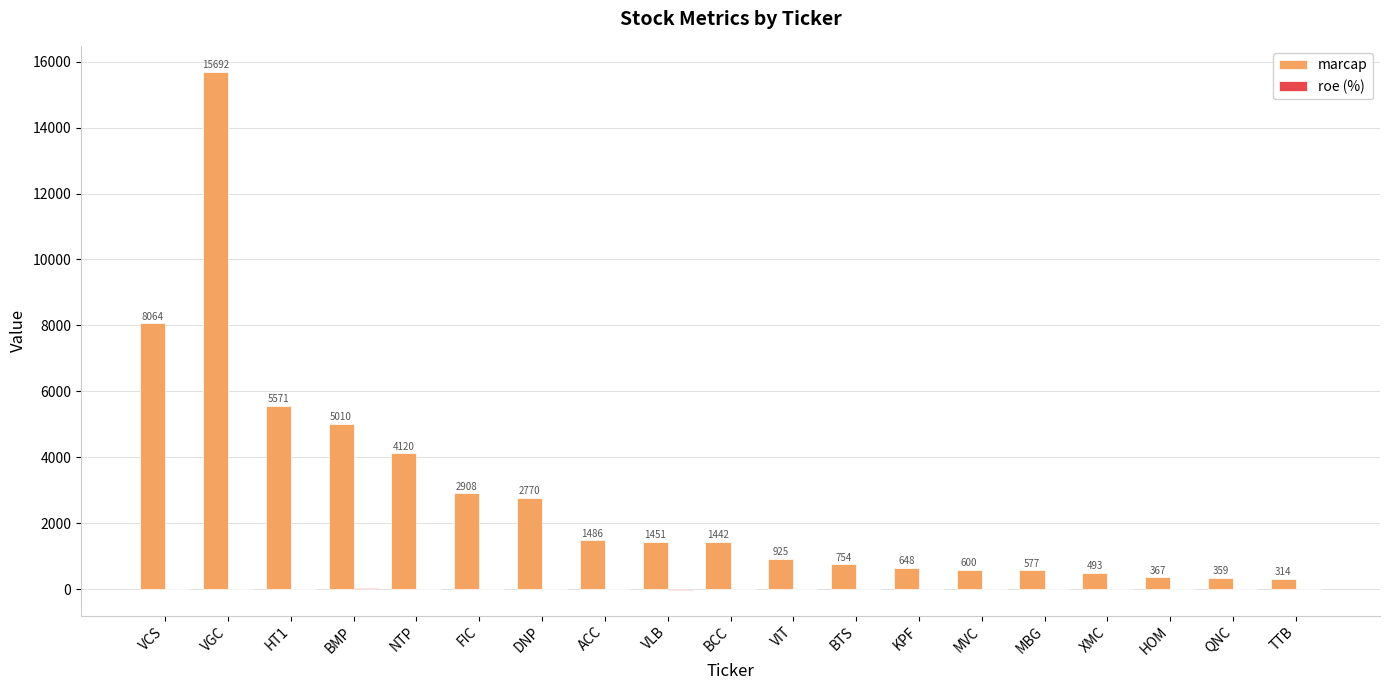

What is the approximate value of marcap at HT1?

5571.0